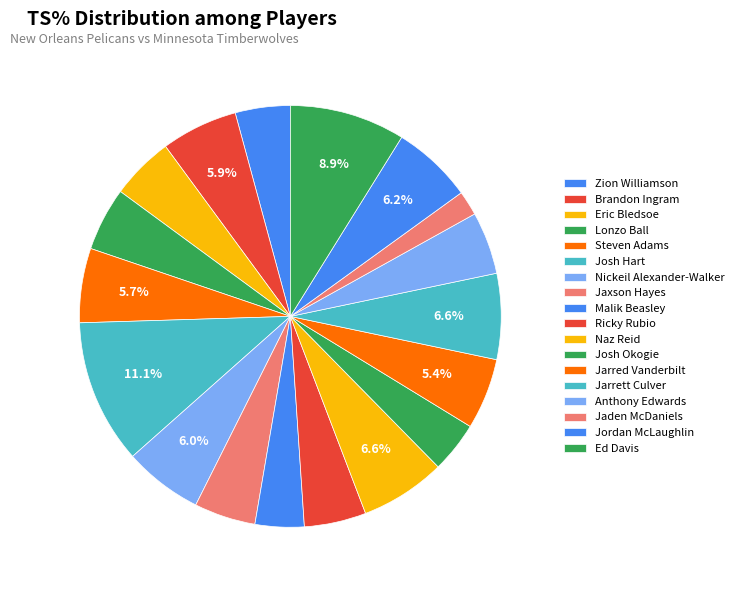

Does Malik Beasley represent more than half of the total?

No